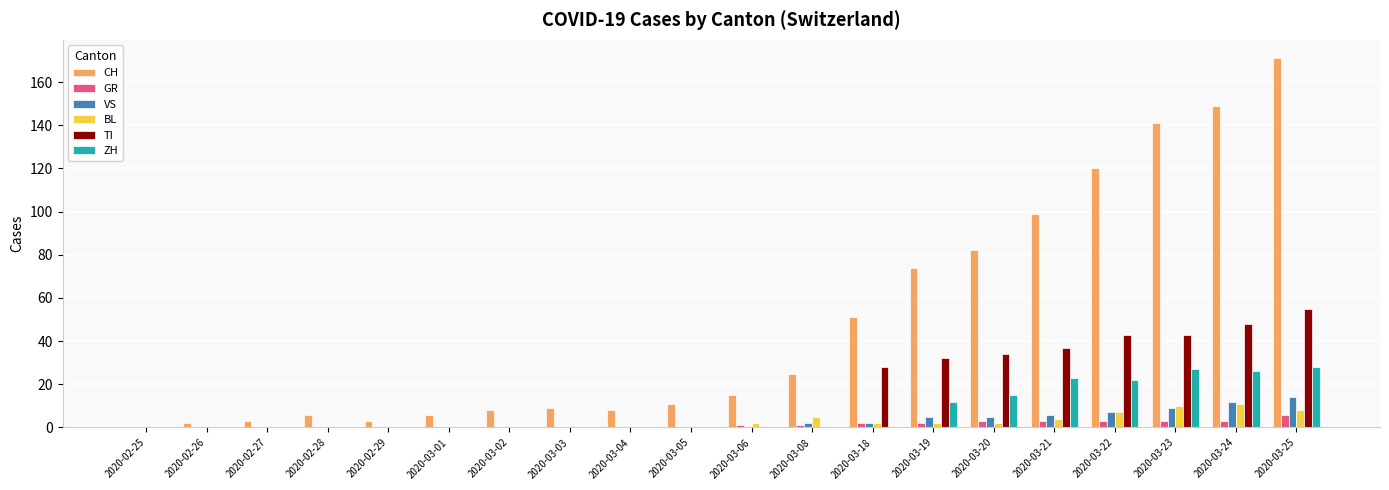

How many groups of bars are there?

20